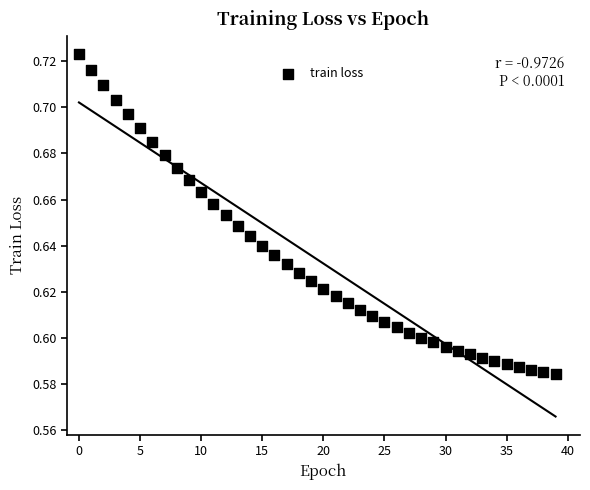

Count the number of points in this scatter plot.

40